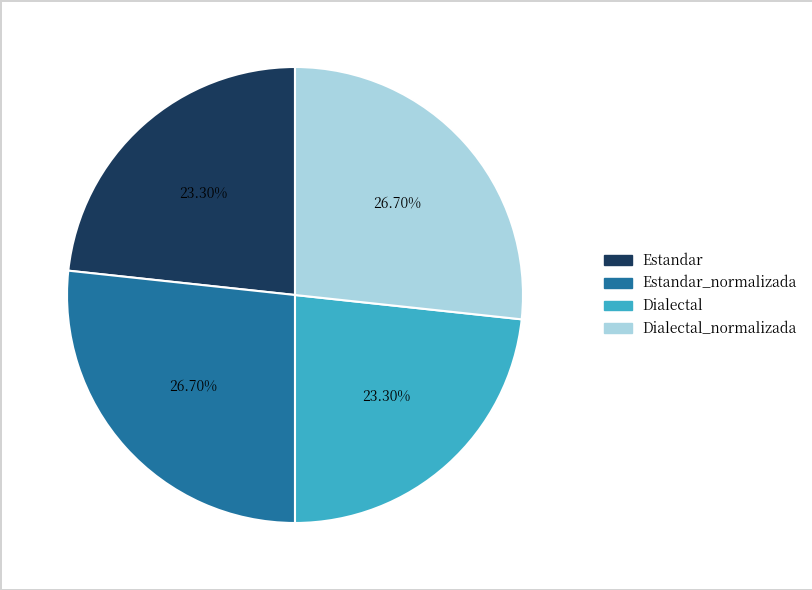

Does any single category account for the majority?

No